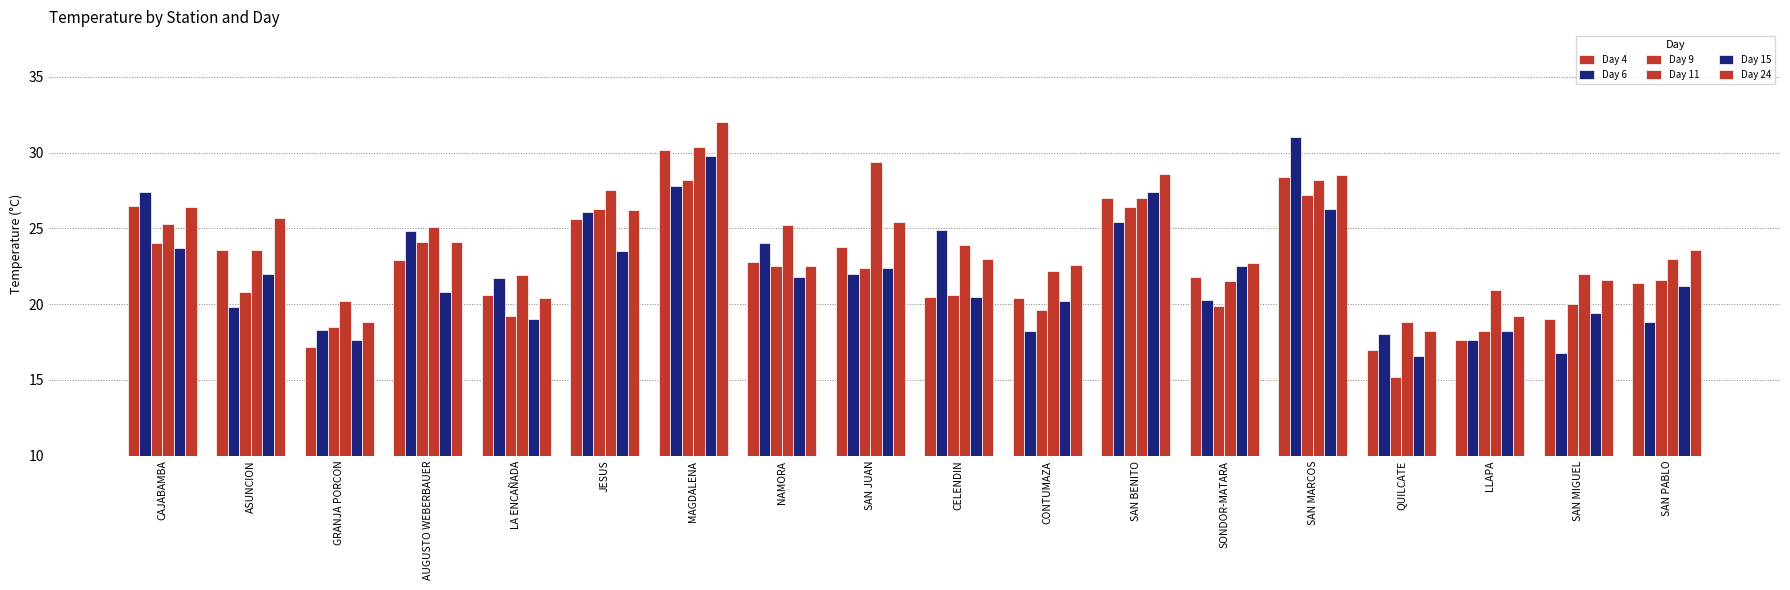

Does the chart contain any negative values?

No